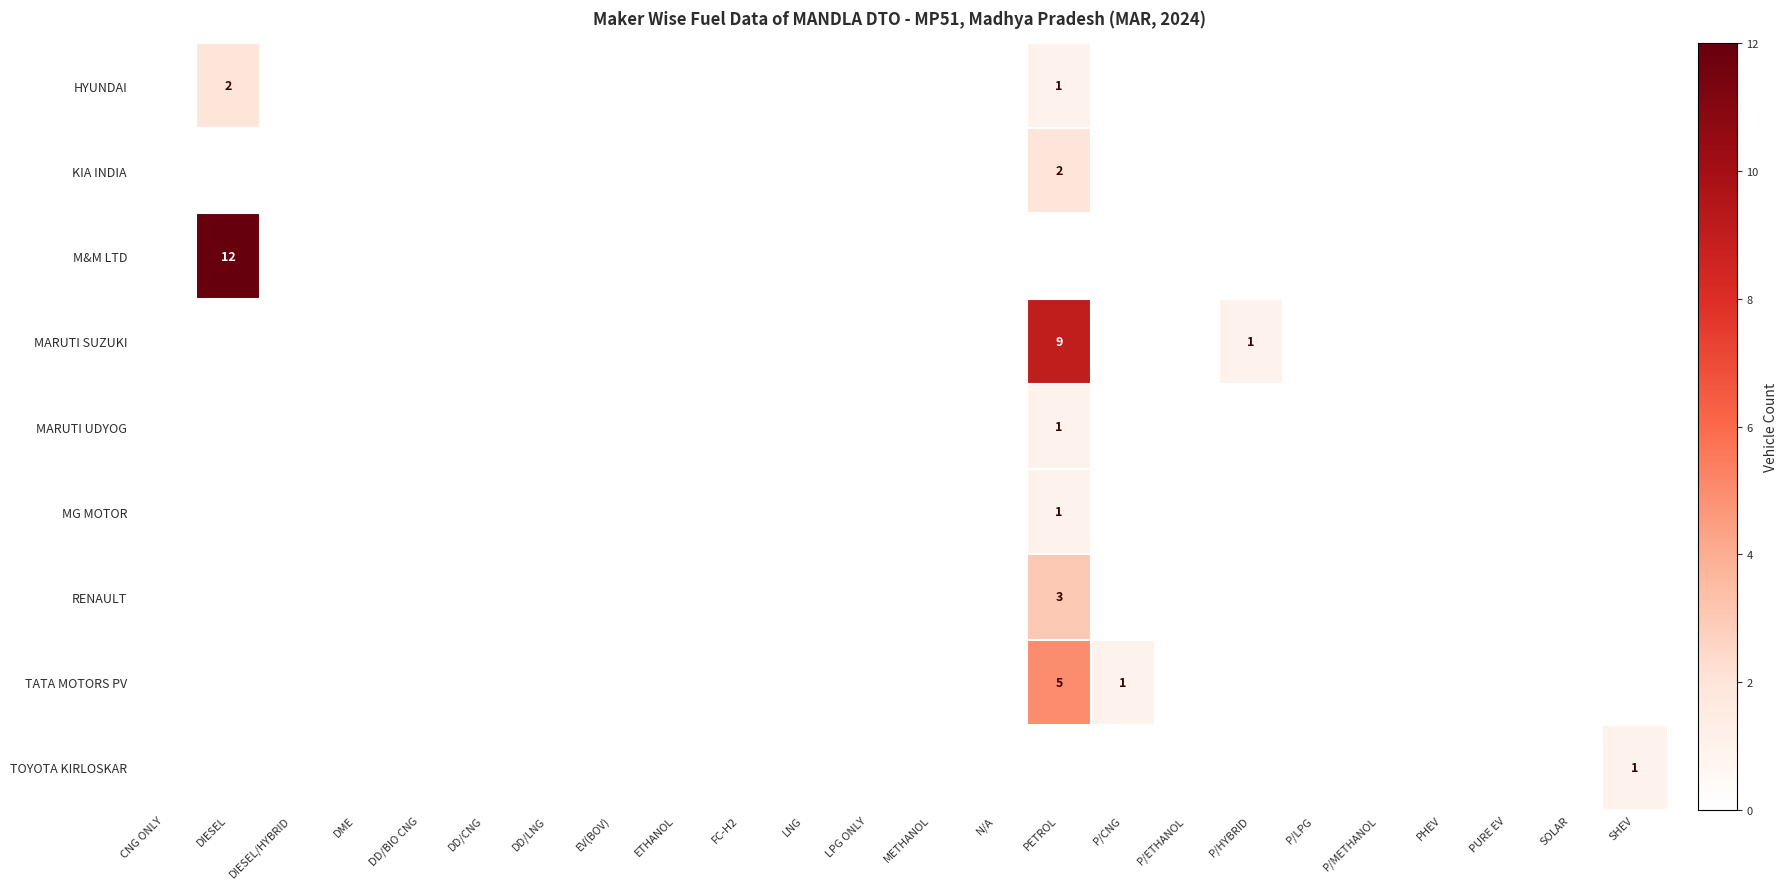

At which category is the sum across all series the highest?

PETROL